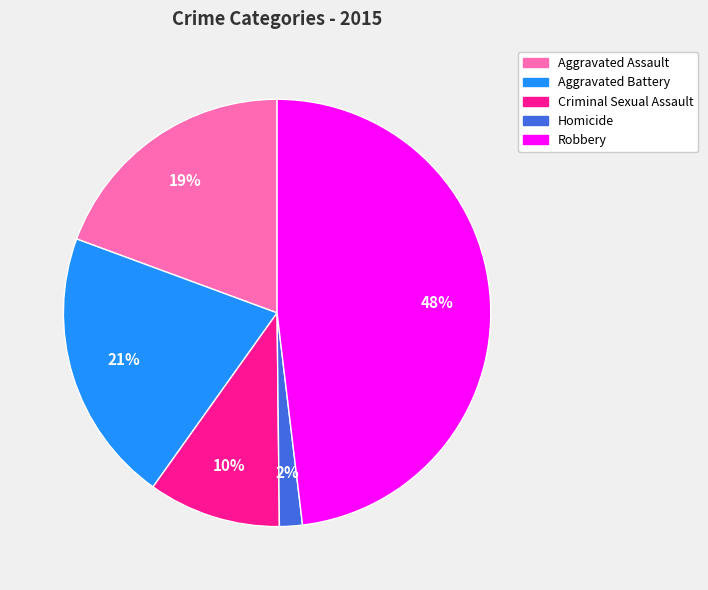

To the nearest percent, what is the difference between the largest and smallest slice percentages?

46%